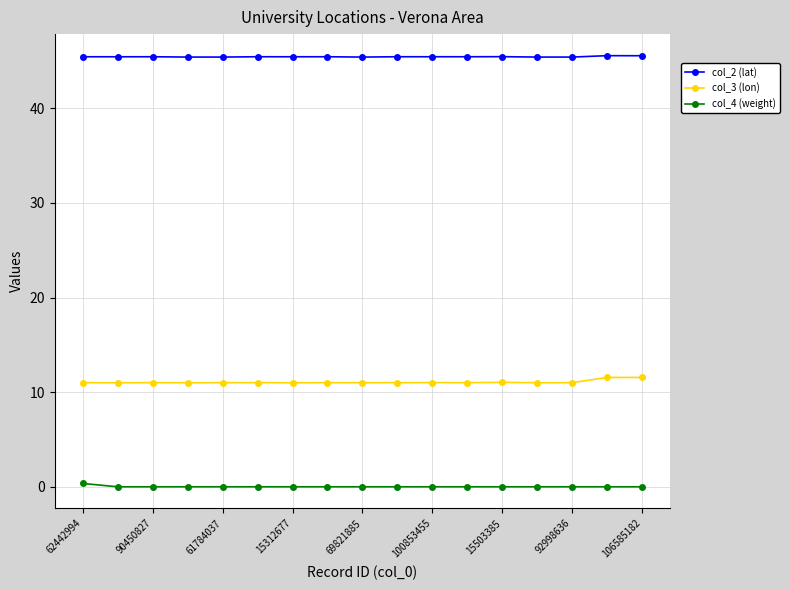

At how many categories does at least one series exceed 8?

17